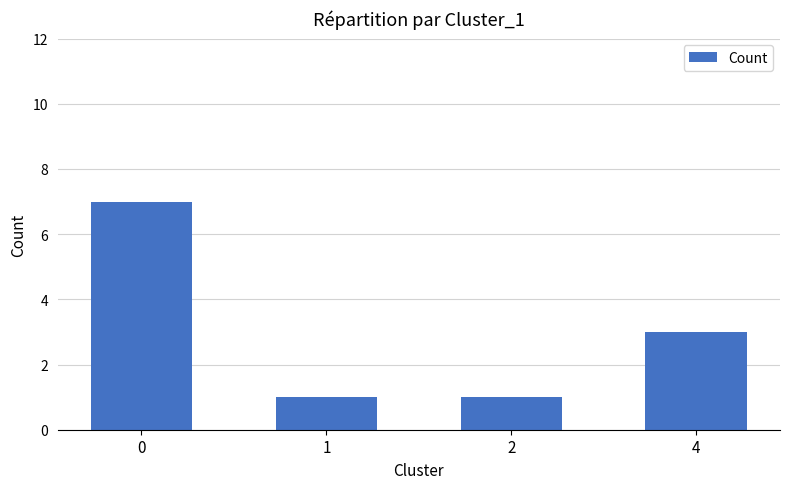

What is the sum of all values?

12